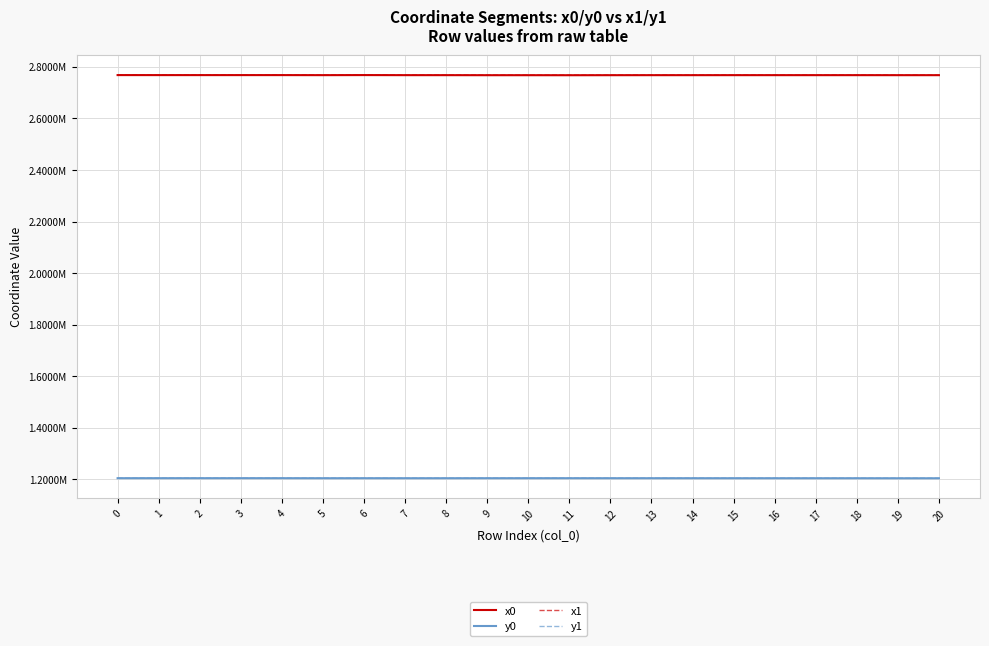

Which series has the largest range (max minus min)?

x0